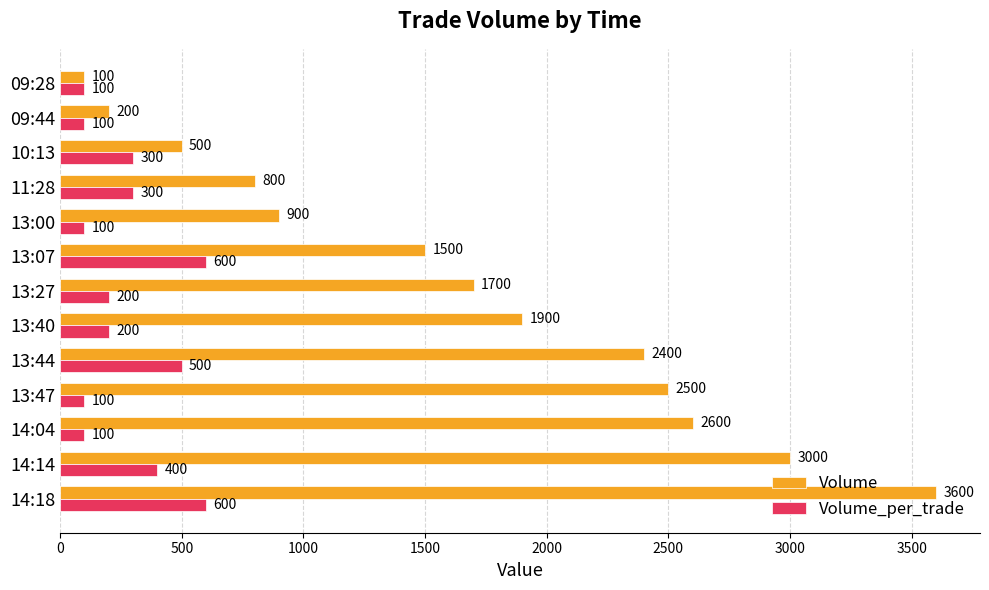

Which category has the lowest value in the Volume series?

09:28